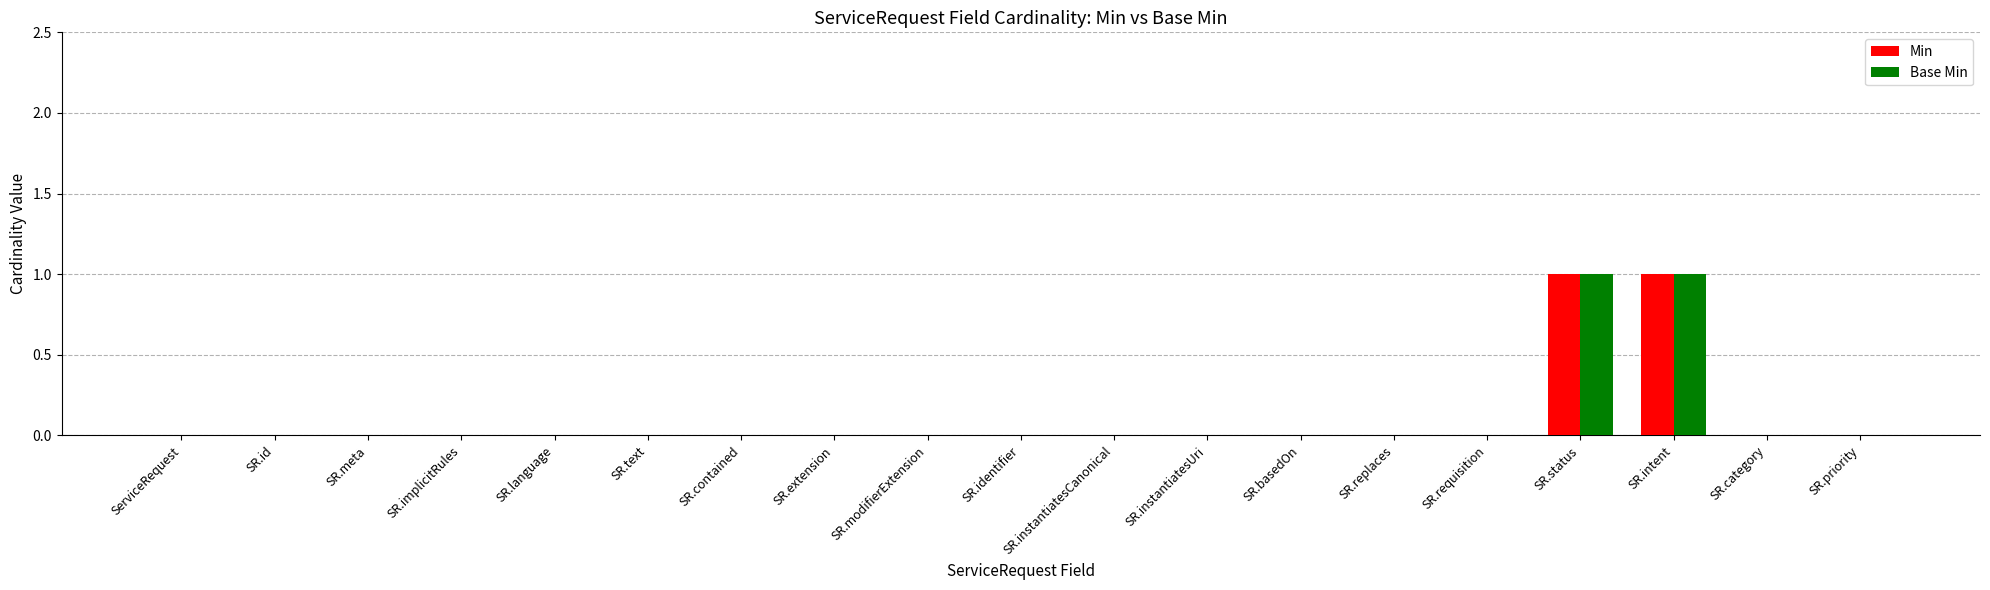

What are all the series names shown in the legend?

Min, Base Min